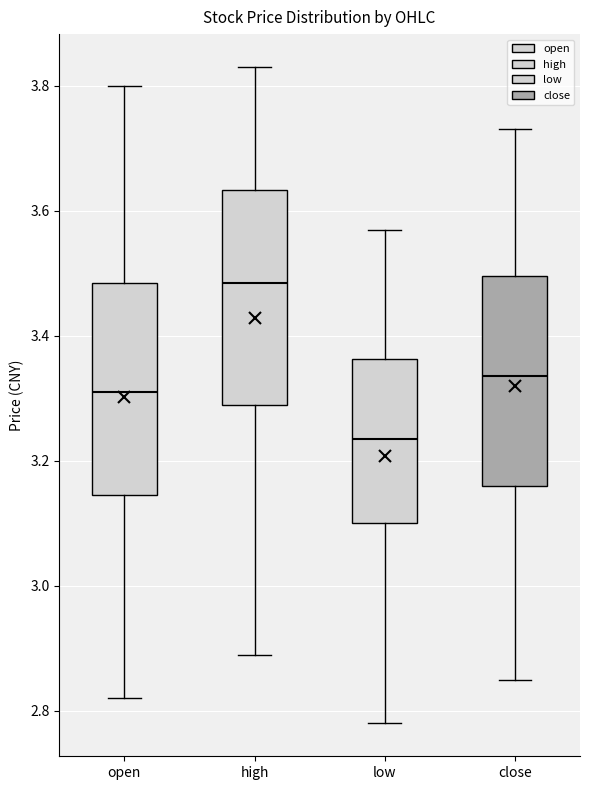

Where does the median line of the box for high sit on the y-axis? The values are not printed on the chart, so give them approximately, as read against the axis.

3.48